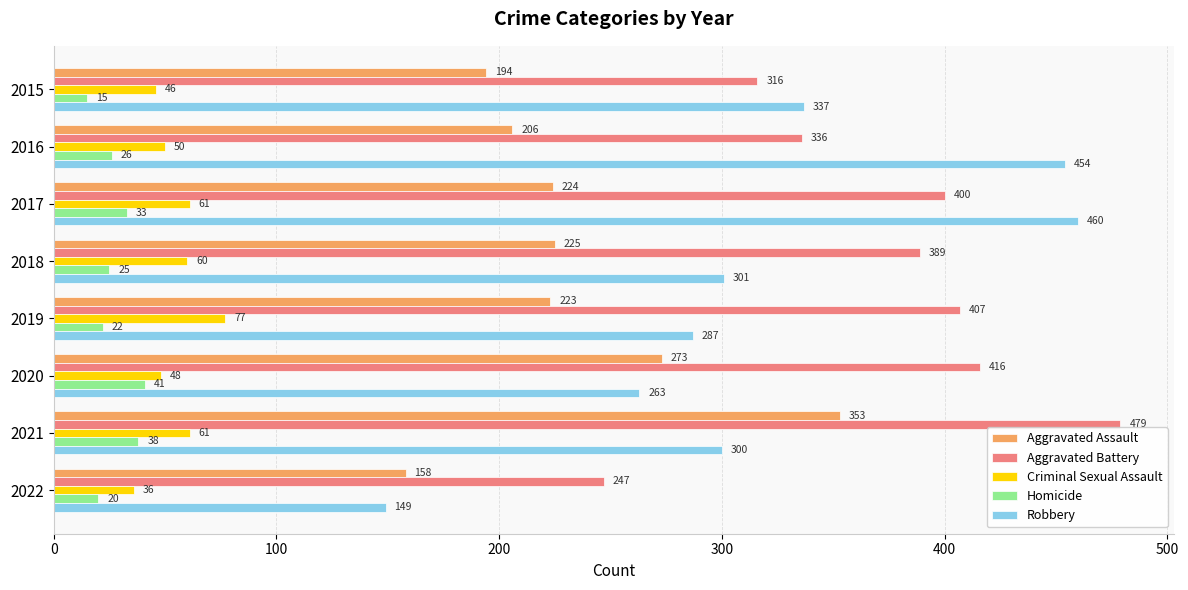

How many values in the Criminal Sexual Assault series are below 60?

4